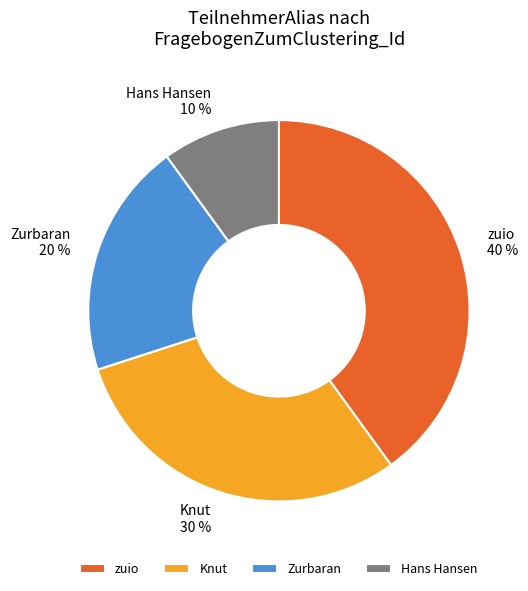

To the nearest percent, what is the difference between the largest and smallest slice percentages?

30%